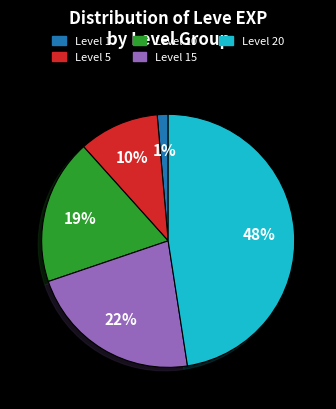

Does any single category account for the majority?

No